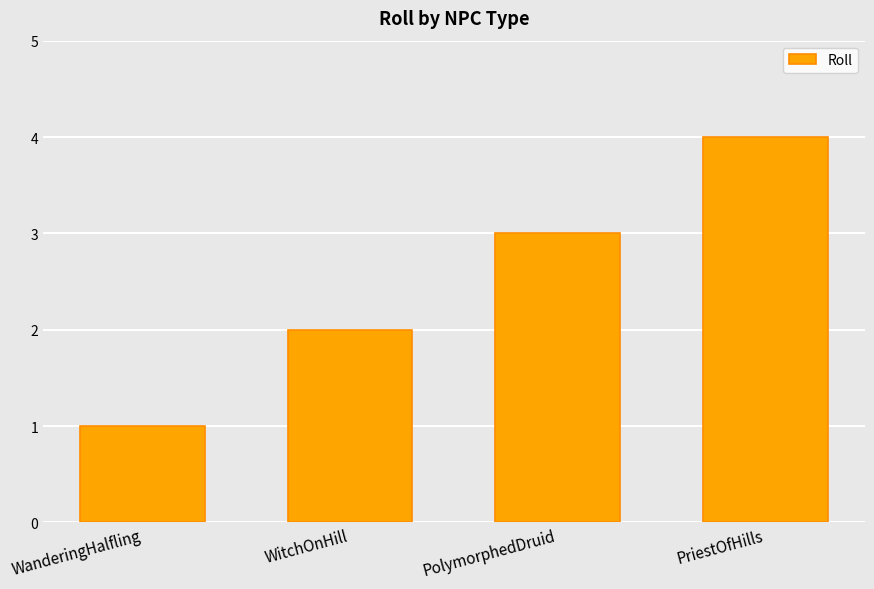

Rank the categories by value from highest to lowest.

PriestOfHills, PolymorphedDruid, WitchOnHill, WanderingHalfling